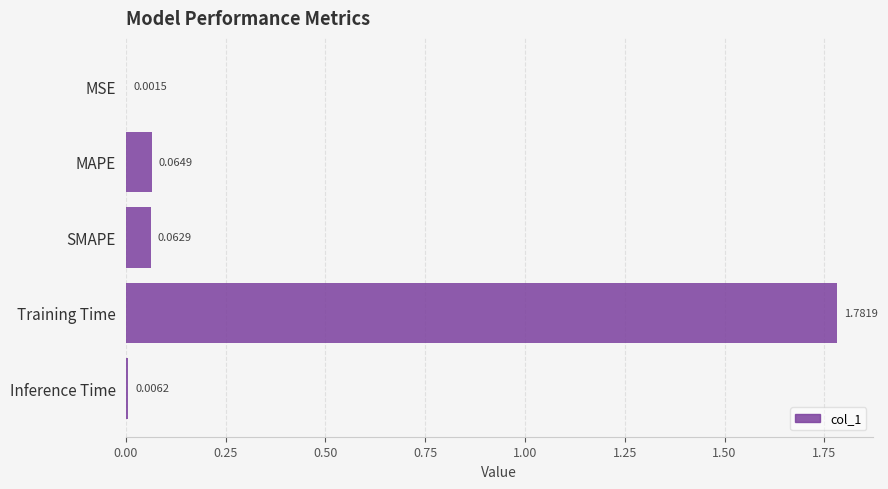

What is the change in value from MSE to SMAPE?

+0.1